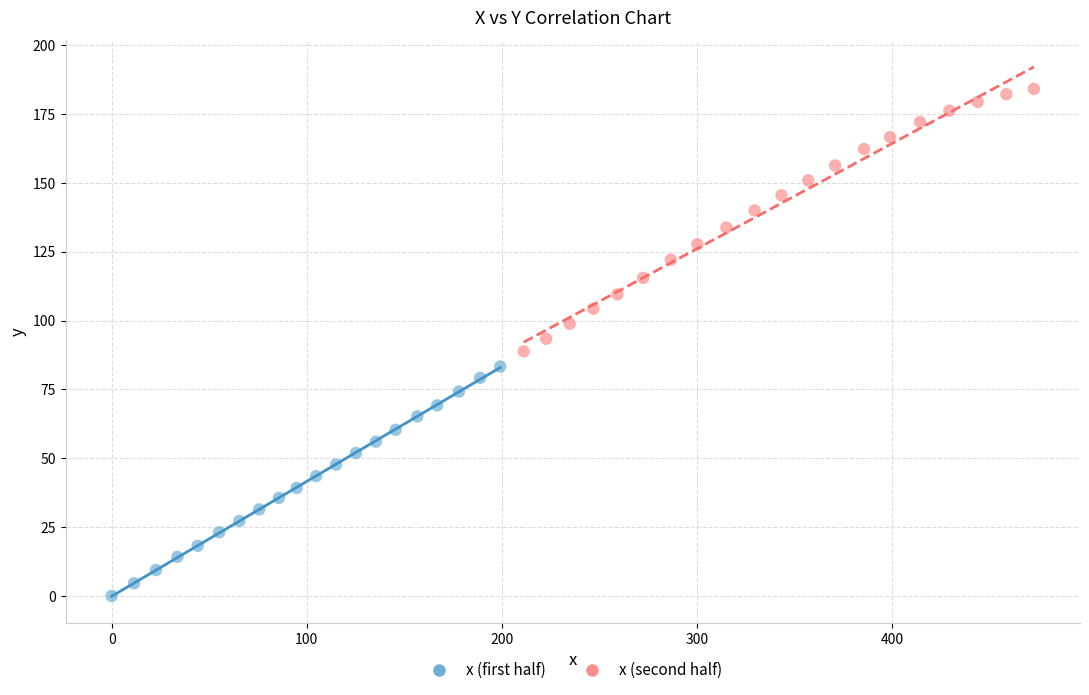

Which series contains the lowest Y value?

x (first half)